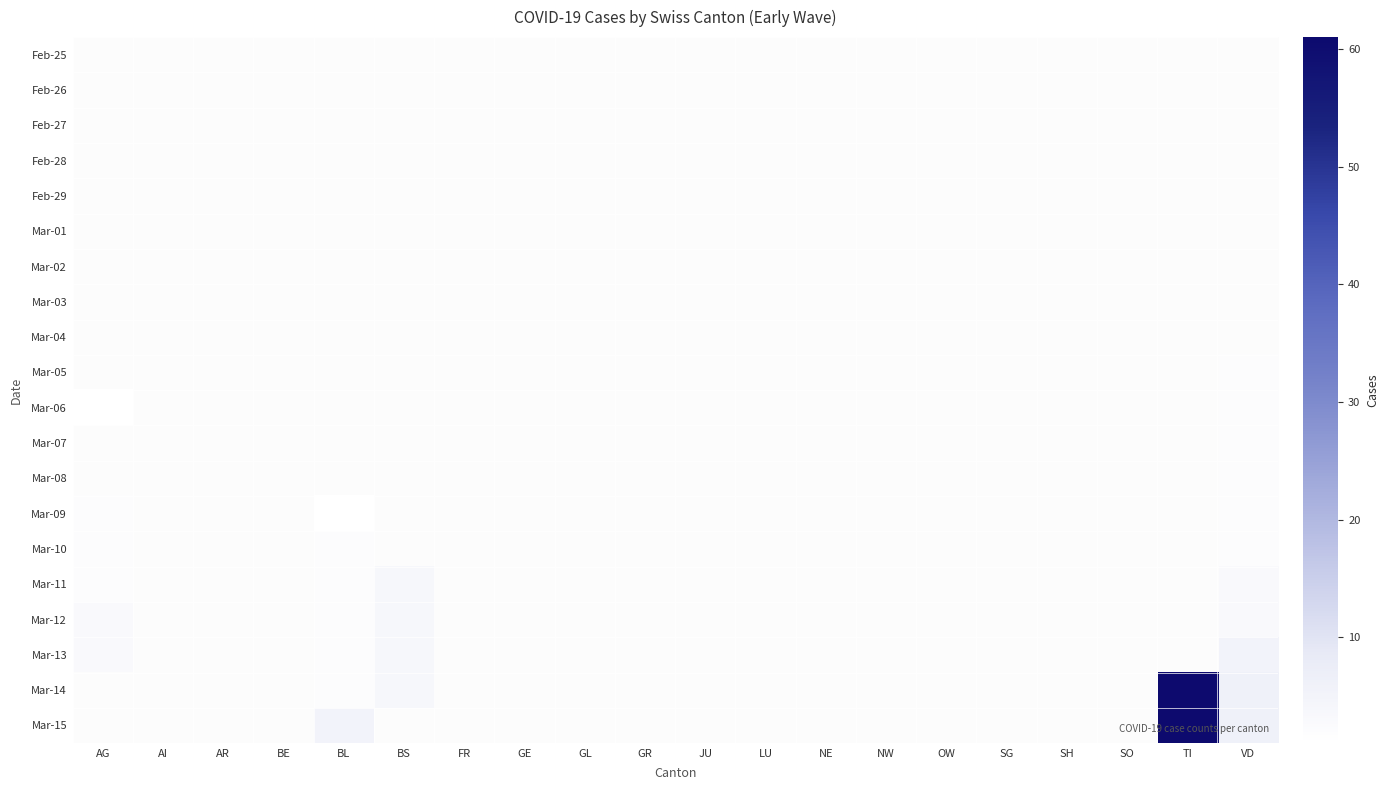

Count the number of categories in the chart.

20